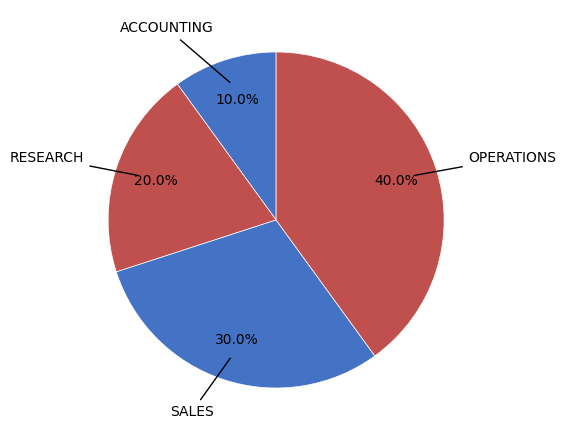

How many segments does this pie chart have?

4